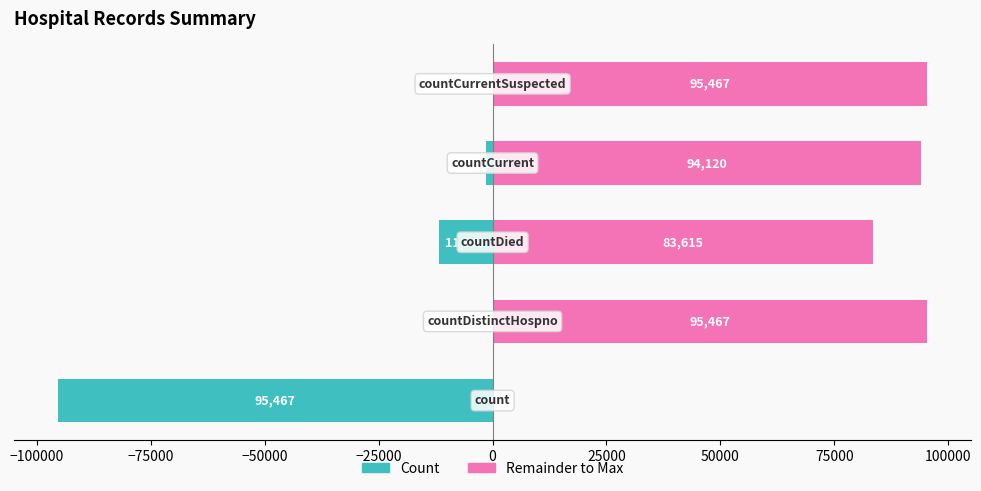

List the series in order of their overall mean, highest first.

Remainder to Max, Count